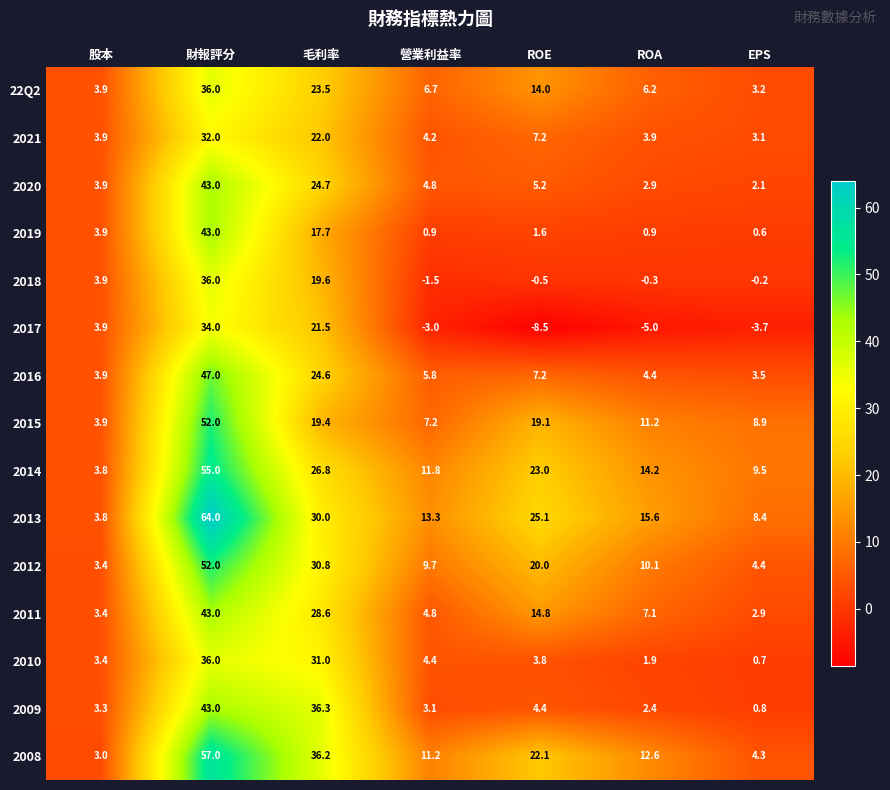

The value of 2017 at EPS is -3.7. True or false?

True